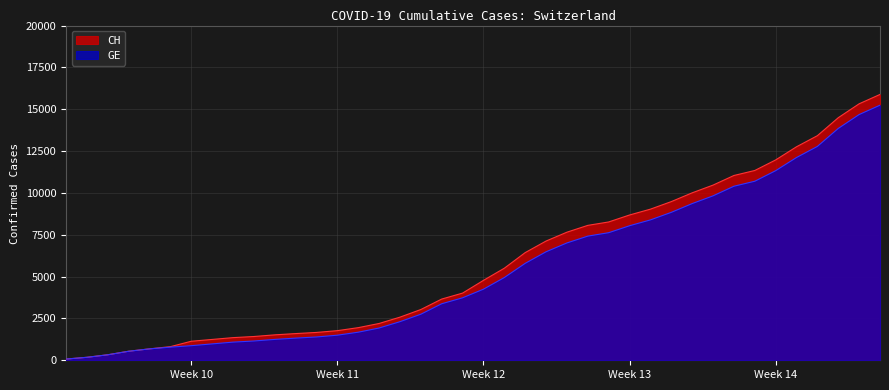

Which category has the lowest value in the GE series?

2020-02-25